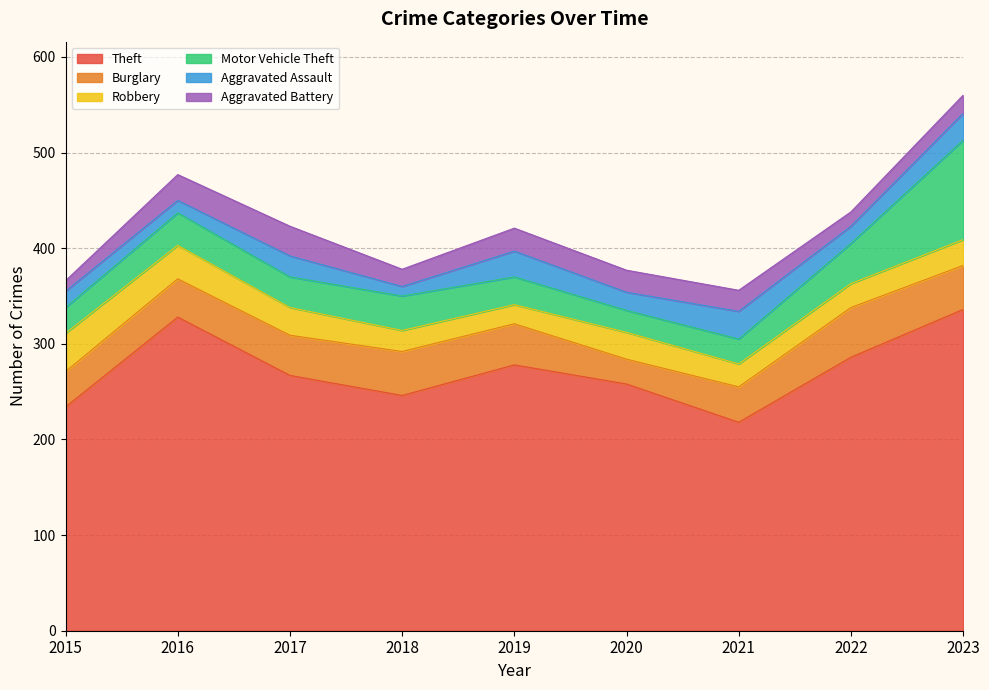

True or false: Burglary and Theft intersect in this chart.

False